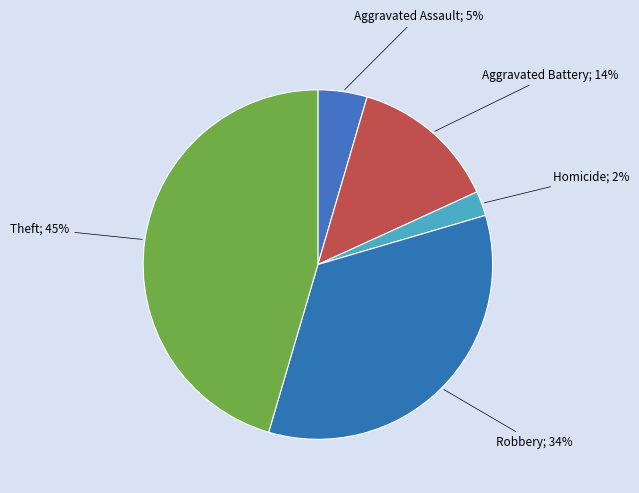

Count the number of slices in the pie.

5